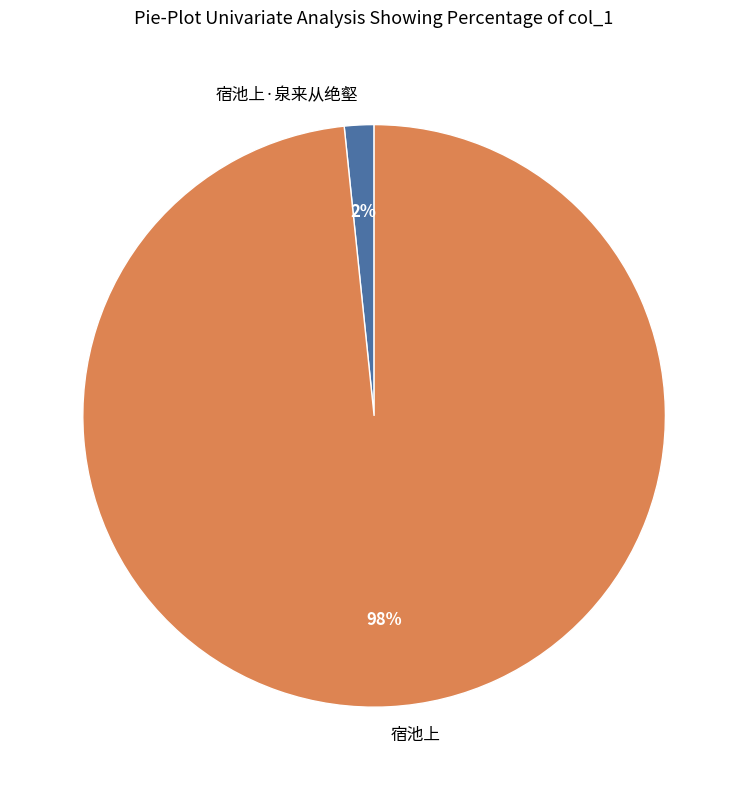

Rank the categories by value from lowest to highest.

宿池上·泉来从绝壑, 宿池上